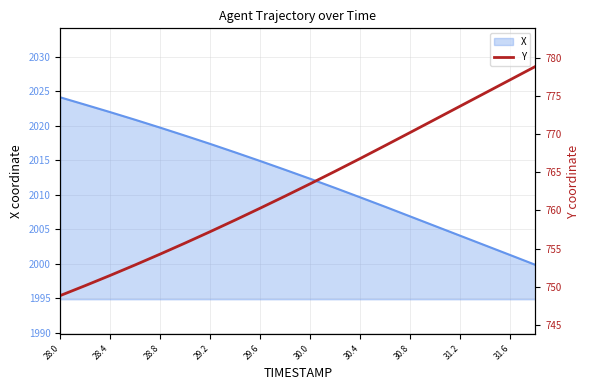

At which label does X first exceed 2013?

28.0